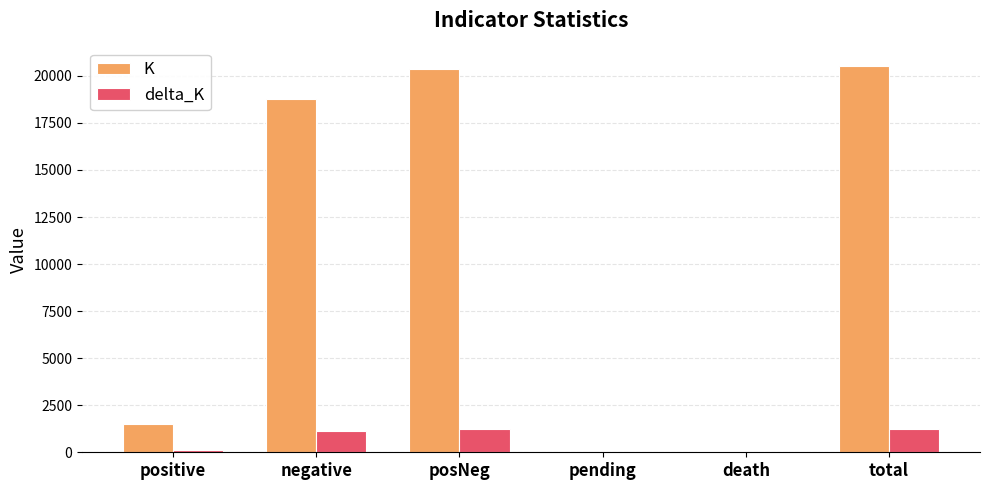

What is the highest value of the delta_K series?

1262.6